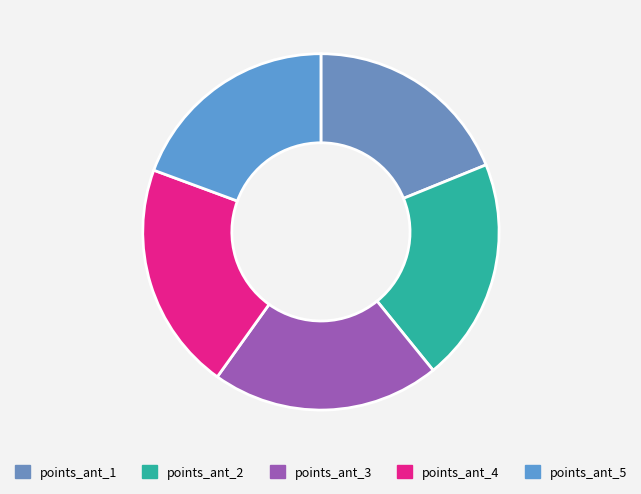

True or false: points_ant_3 accounts for 34% of the total.

False